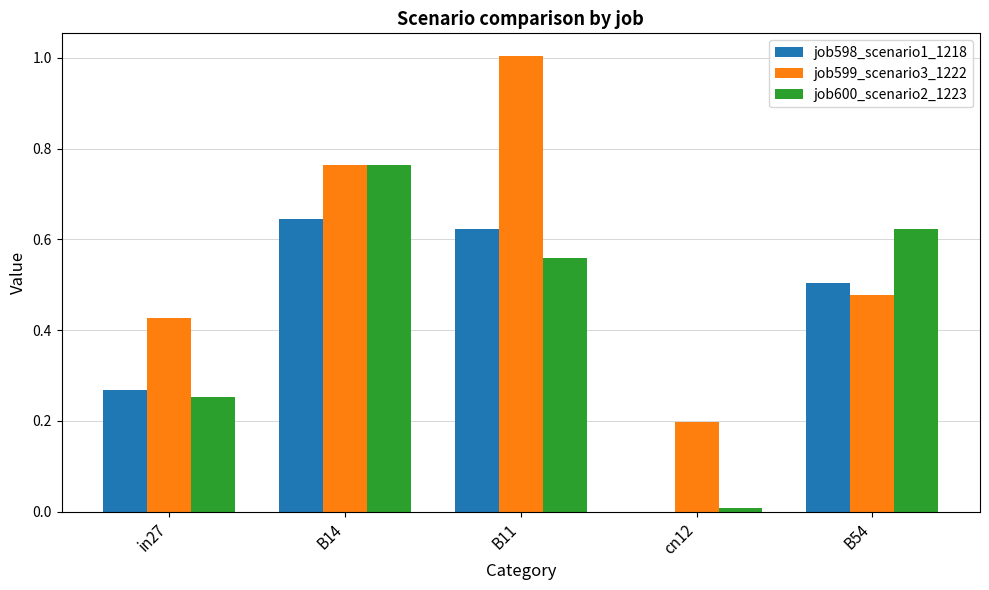

Between in27 and B14, which series saw the biggest shift?

job600_scenario2_1223